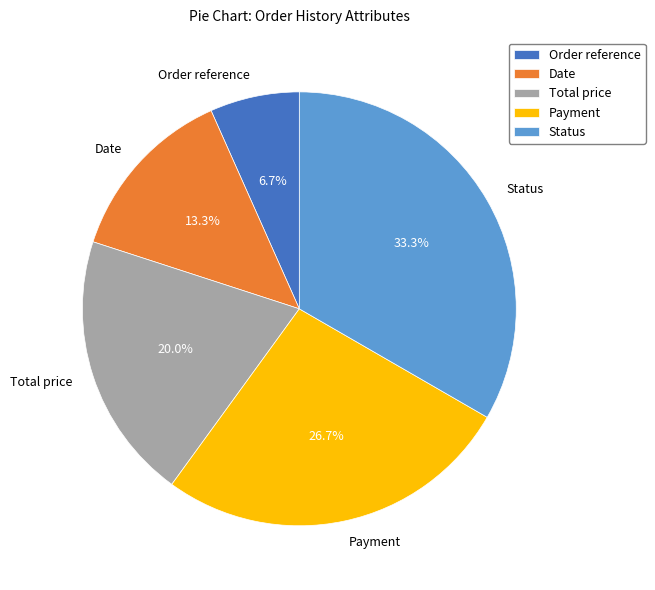

To the nearest percent, what percentage of the pie is Status?

33%